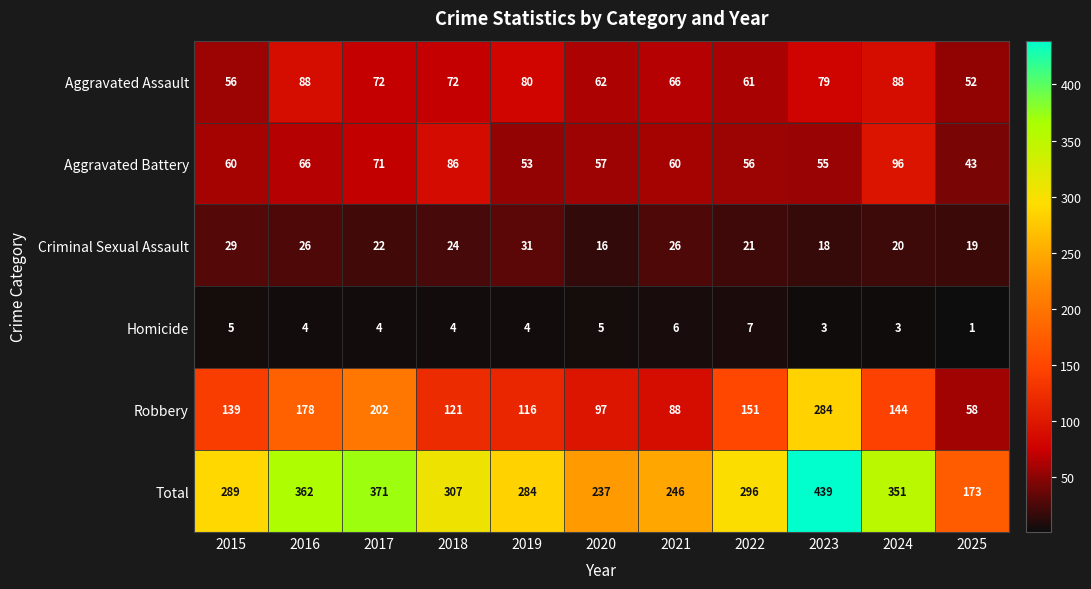

Between 2015 and 2025, which series saw the biggest shift?

Total